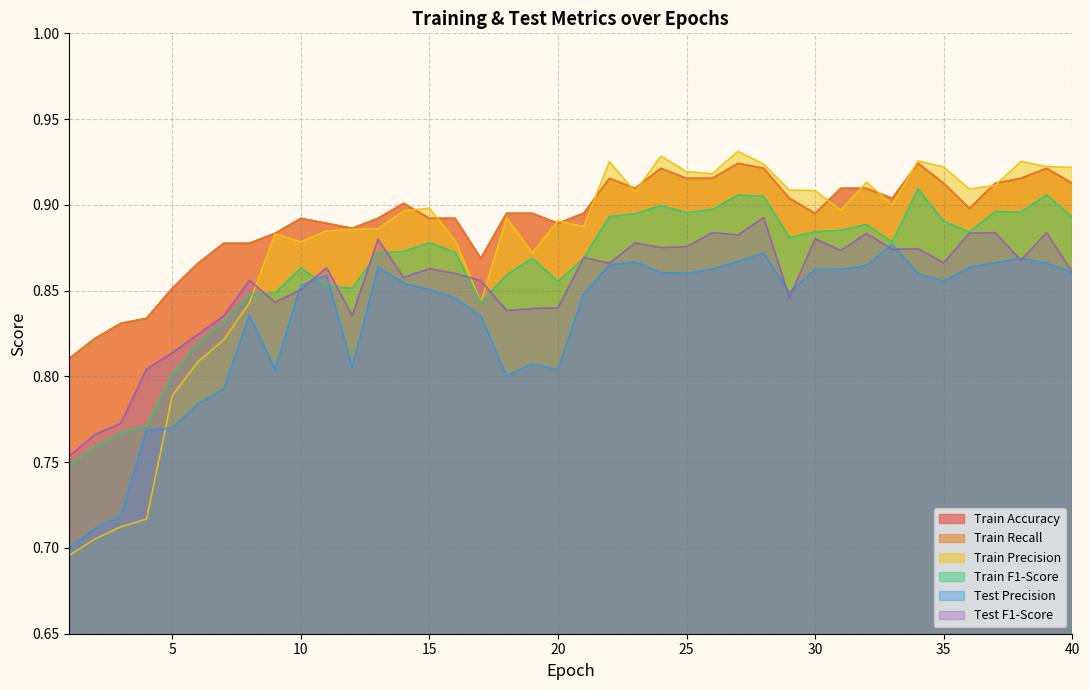

What is the smallest value displayed?

0.7